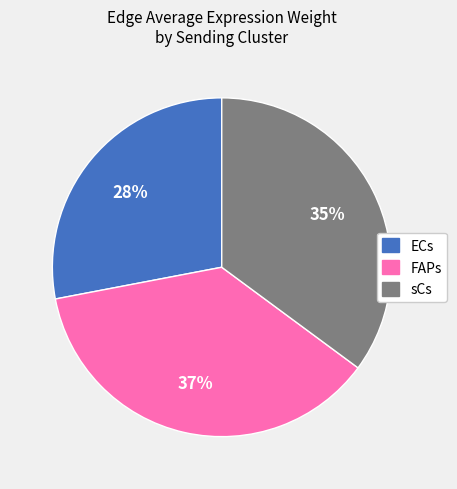

True or false: FAPs accounts for 32% of the total.

False